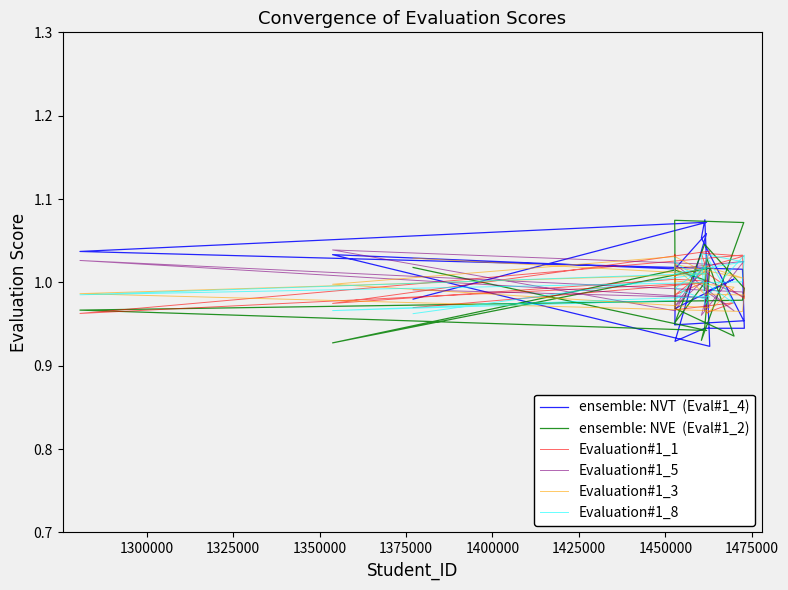

What is the maximum value shown in the chart?

1.1